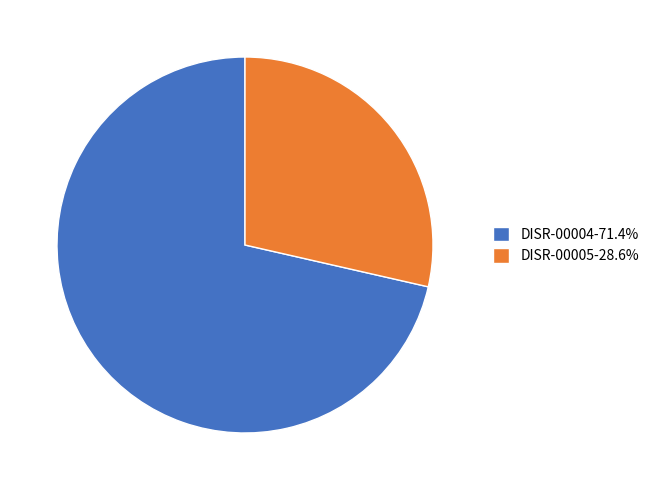

Rank the categories by value from lowest to highest.

DISR-00005, DISR-00004